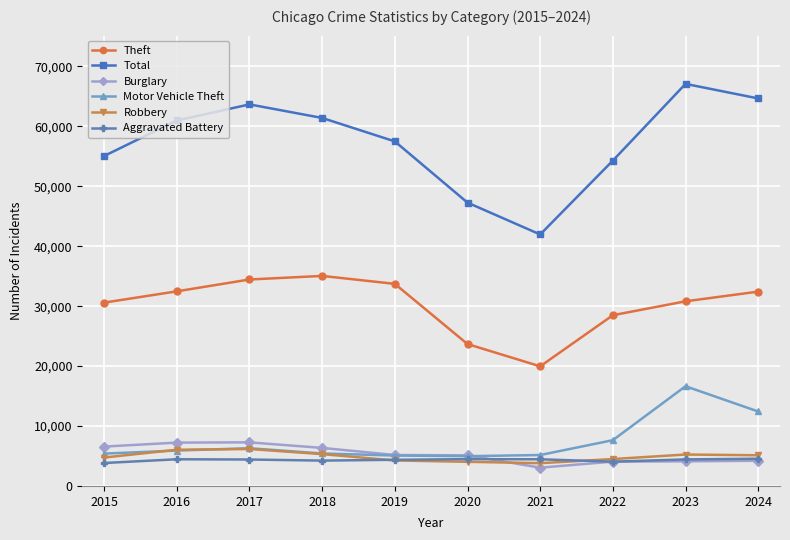

True or false: Total and Burglary intersect in this chart.

False